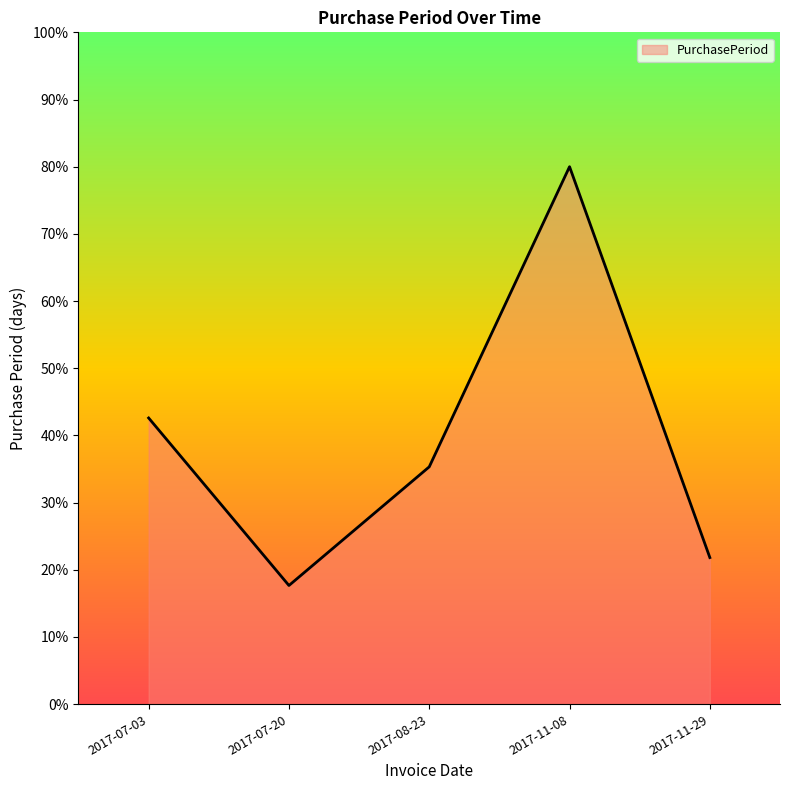

At which category does the data reach its first local peak?

2017-11-08